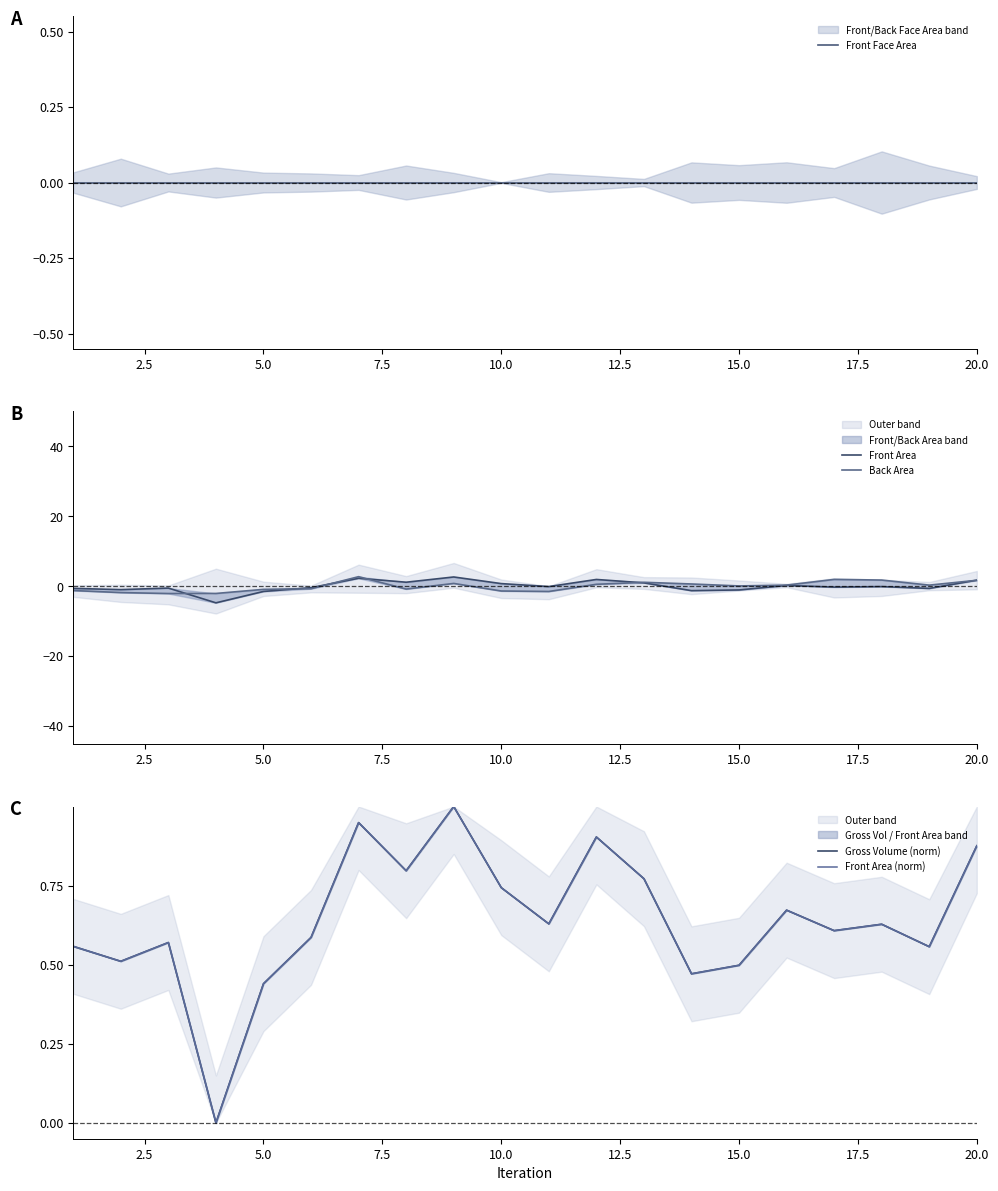

What is the minimum value shown in the chart?

-4.7